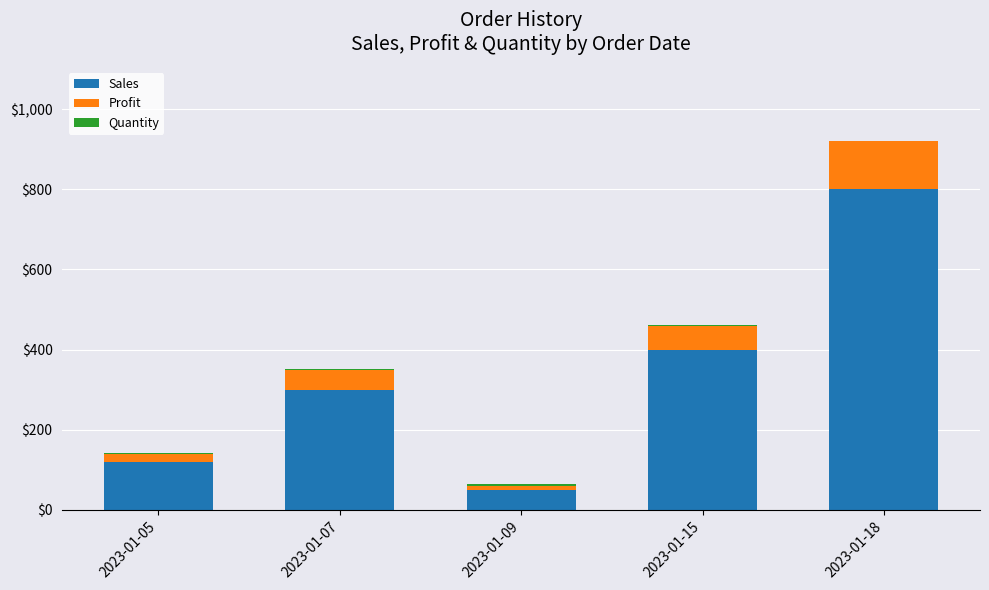

At which label does Sales reach its peak?

2023-01-18